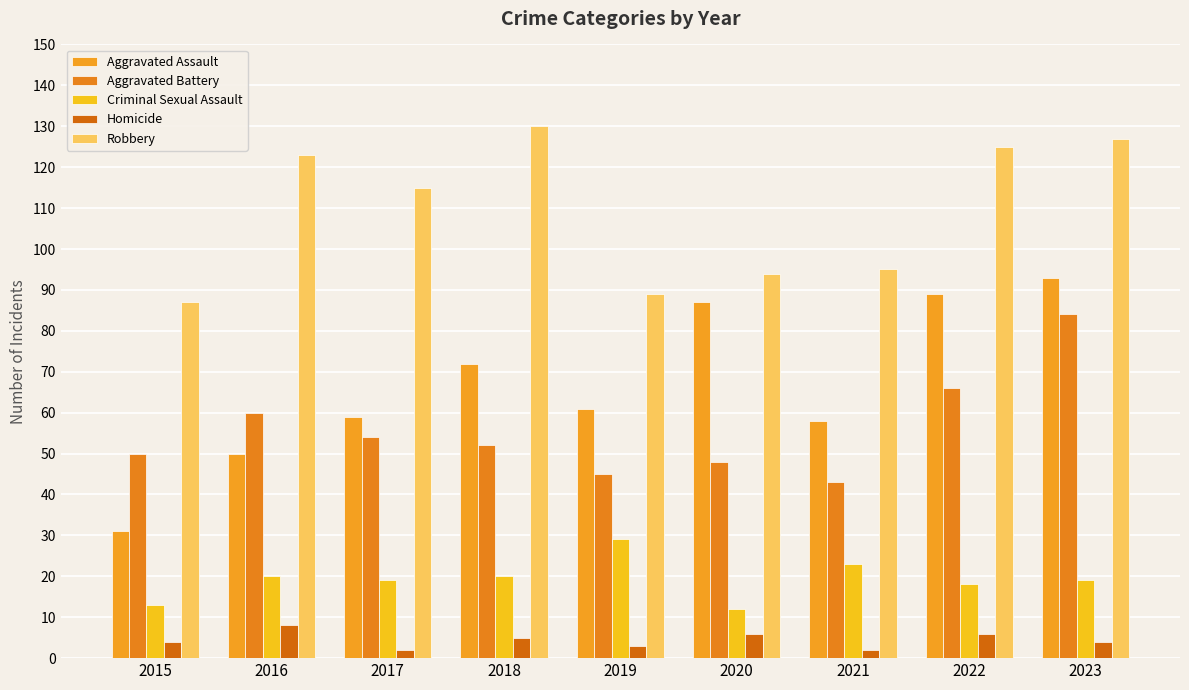

At 2017, list the series in order from largest to smallest.

Robbery, Aggravated Assault, Aggravated Battery, Criminal Sexual Assault, Homicide